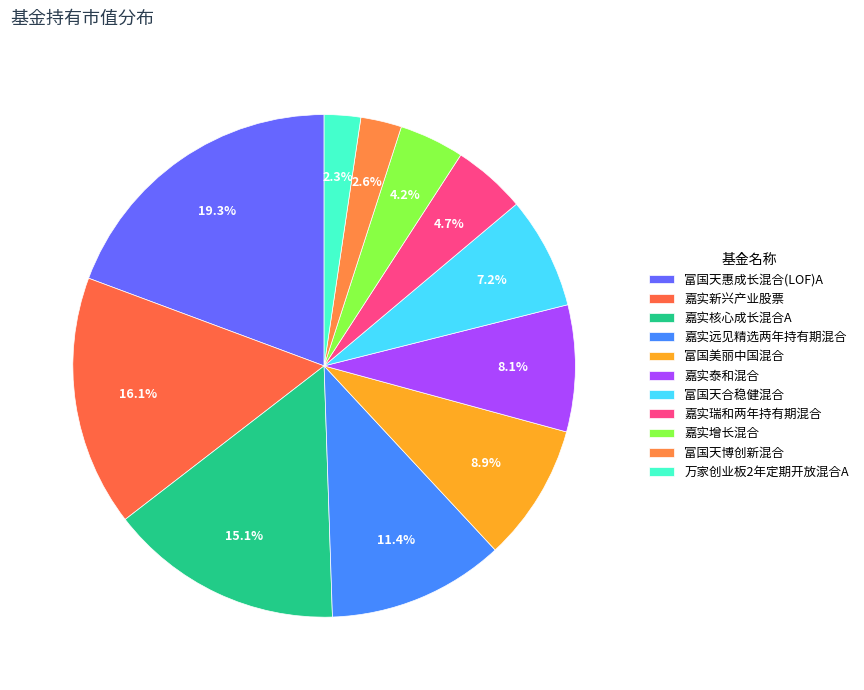

Which category has the biggest portion of the pie?

富国天惠成长混合(LOF)A